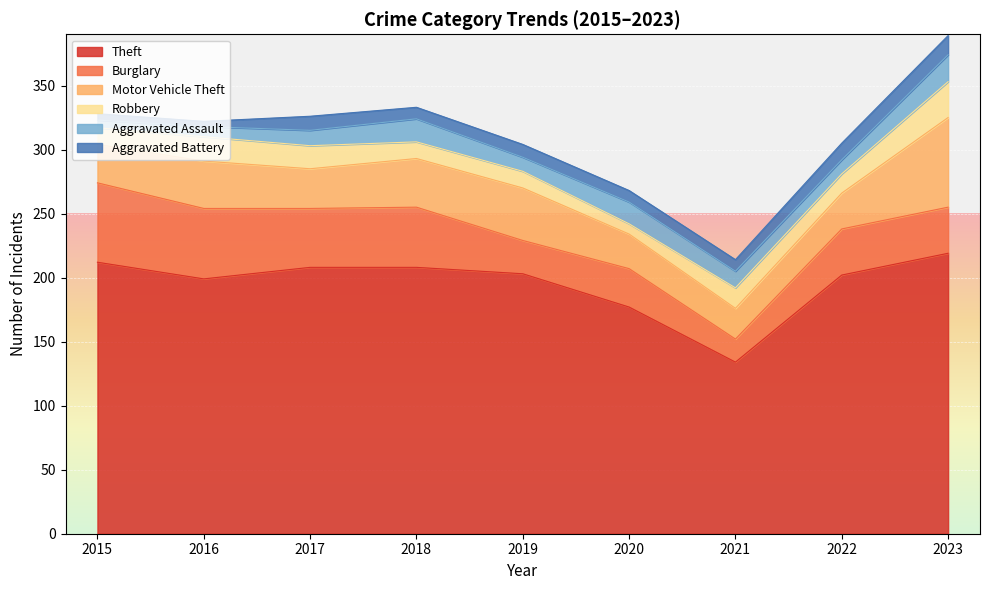

How many data points in Aggravated Assault are less than 12?

4